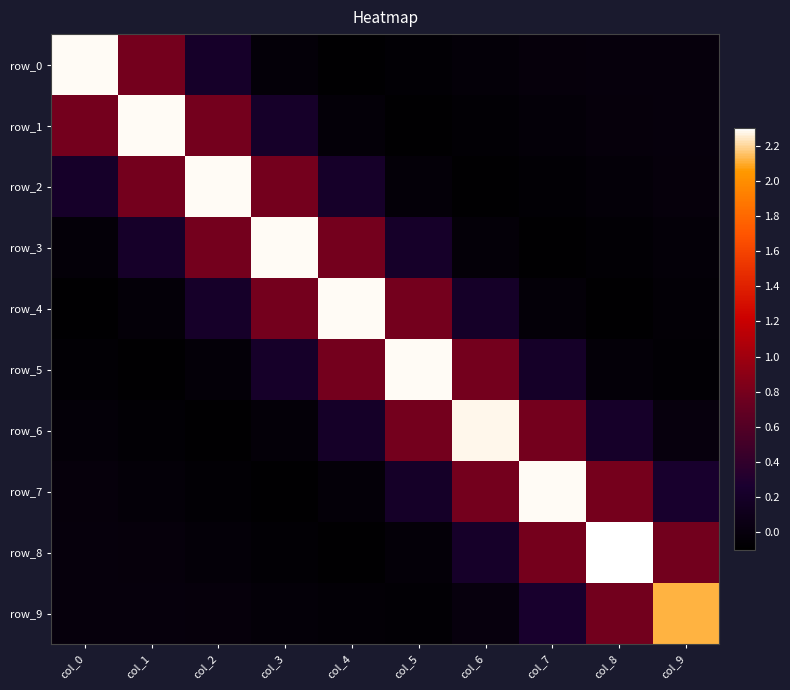

How many values in the row_5 series exceed 0?

5